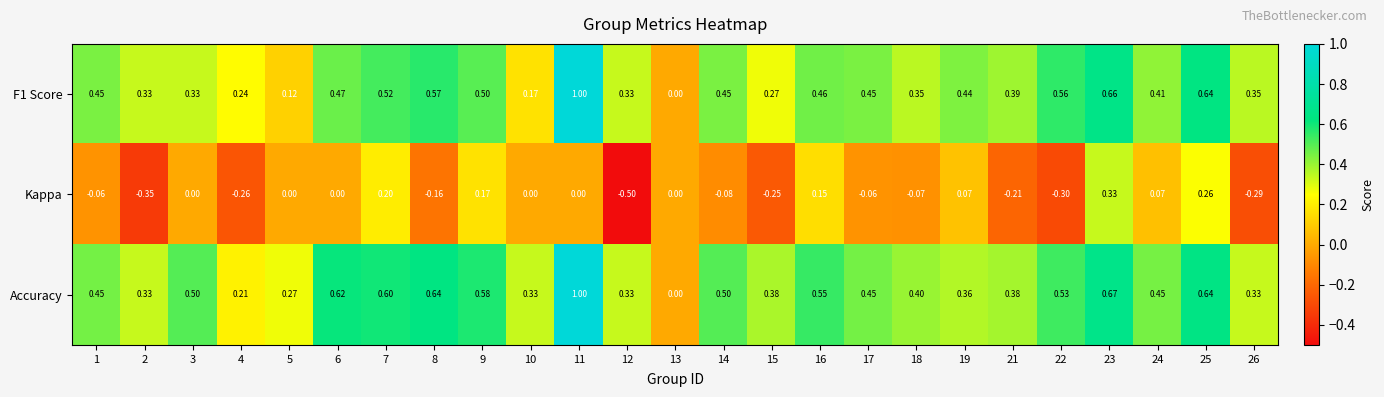

At which category is the sum across all series the highest?

11